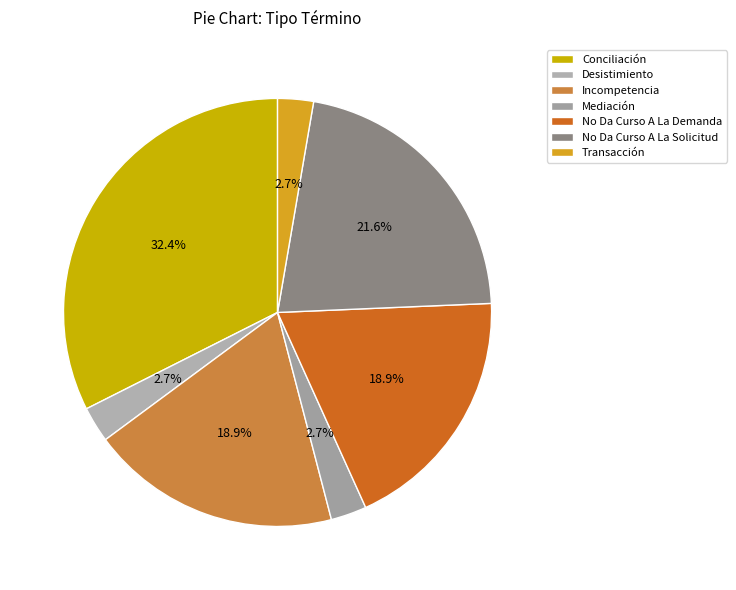

How many segments does this pie chart have?

7